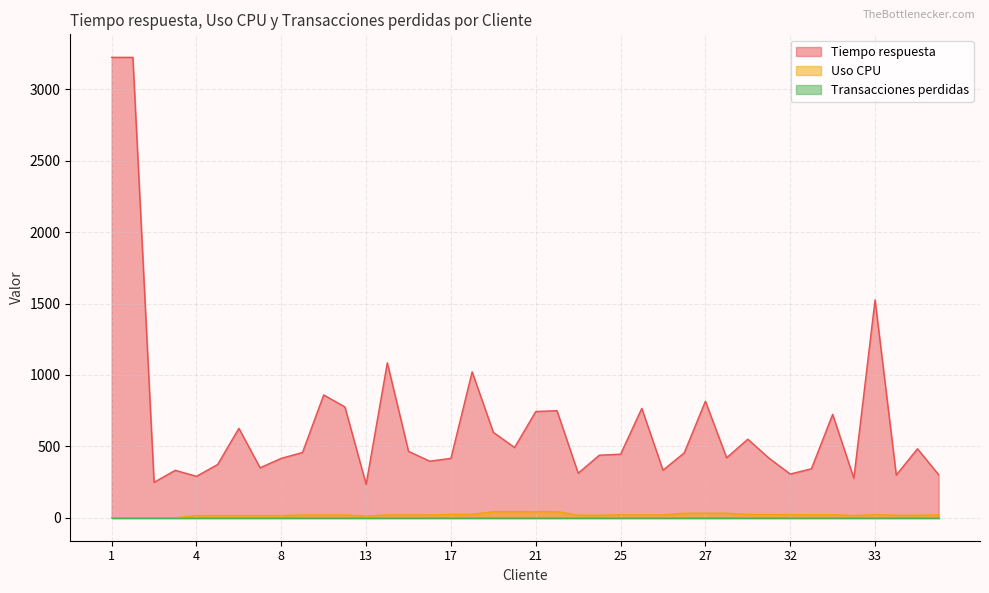

True or false: Uso CPU and Tiempo respuesta intersect in this chart.

False